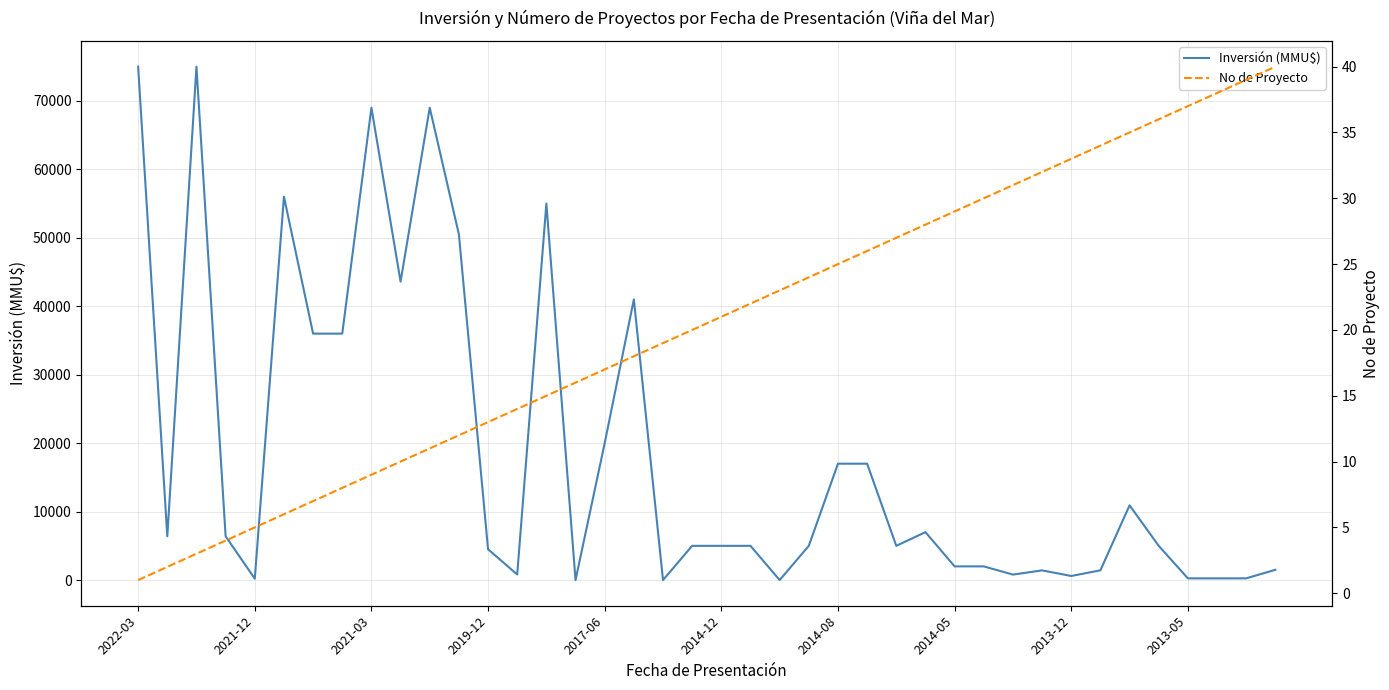

Which category has the lowest value in the Inversión (MMU$) series?

15